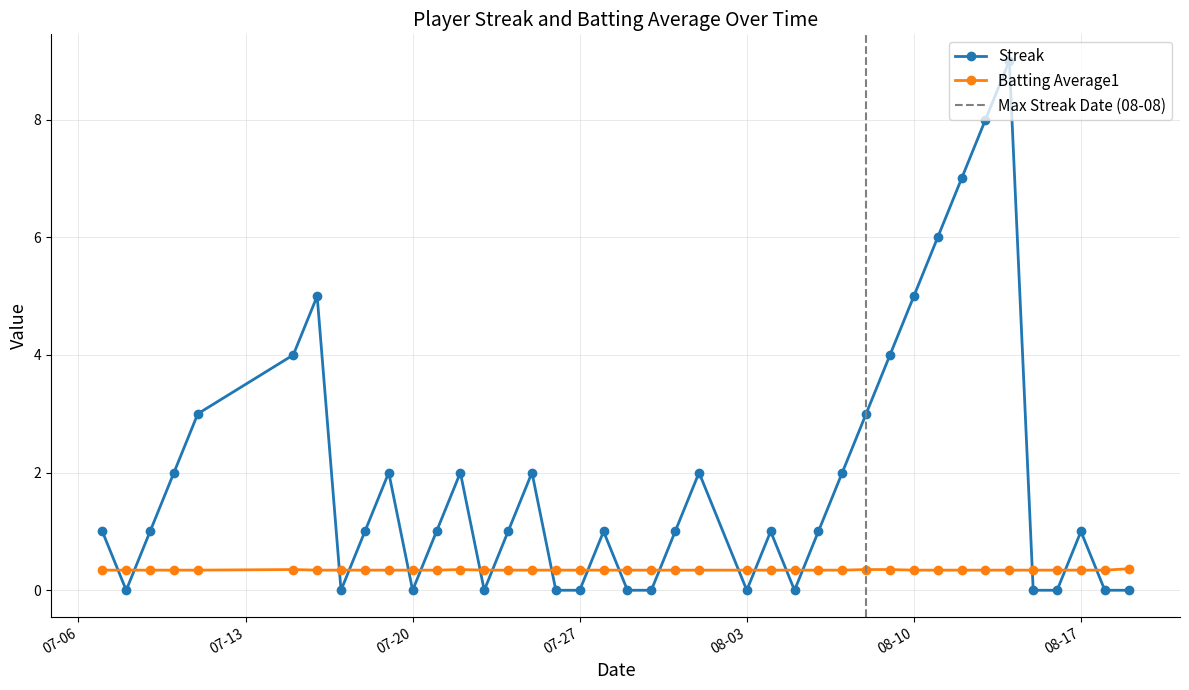

The value of Streak at 07-27 is 3.8. True or false?

False